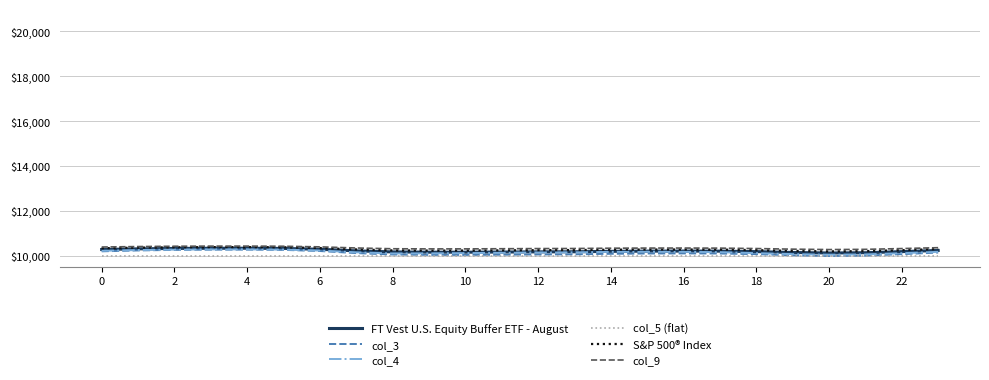

Count the number of data series in this chart.

6